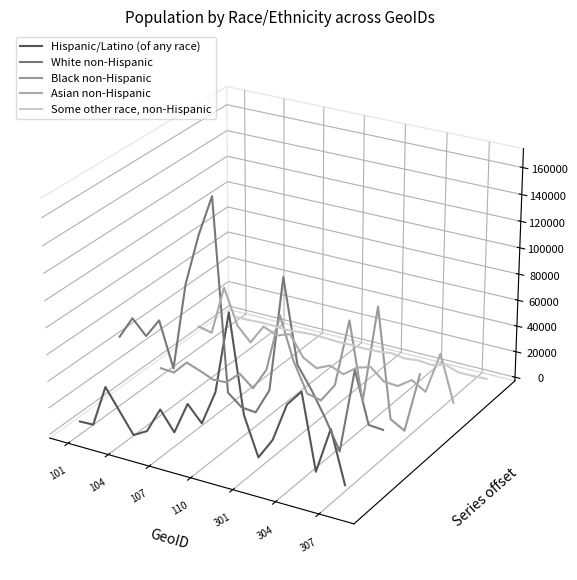

True or false: Black non-Hispanic has more than 0 interior local peaks.

True